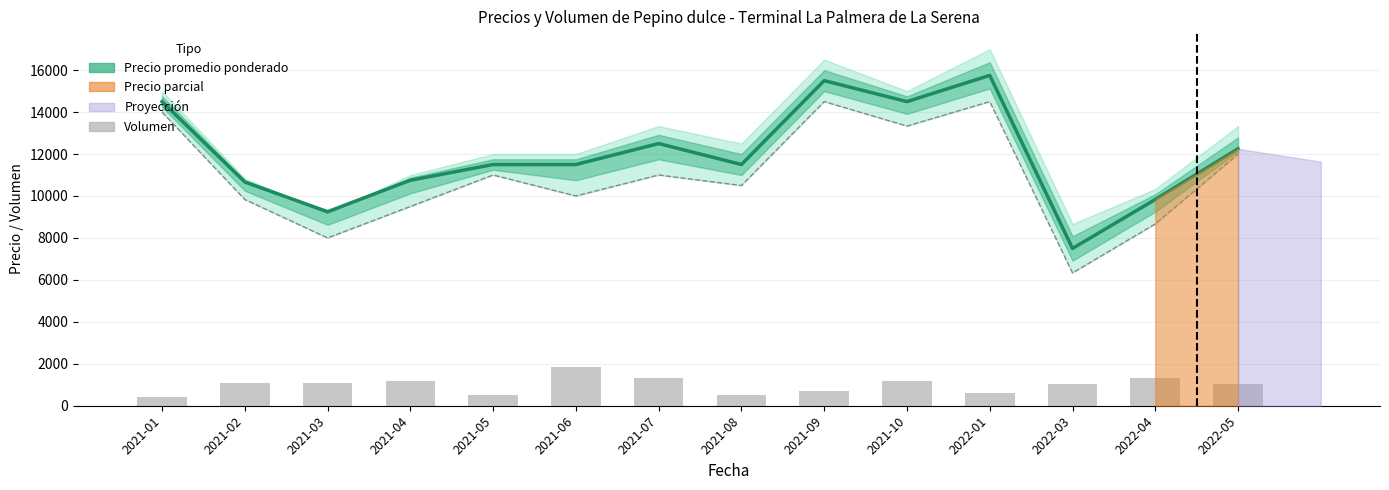

Is the value of Volumen at 2021-04 greater than the value of Precio promedio ponderado at 2022-01?

No